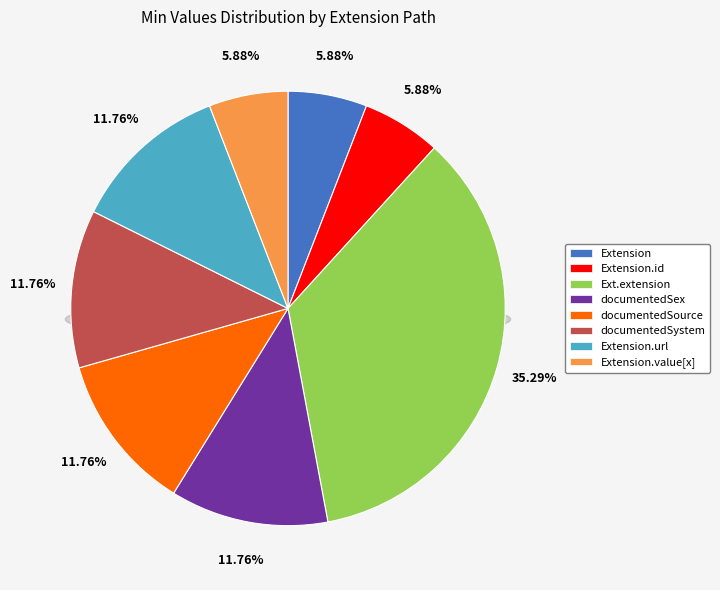

Does any single category account for the majority?

No